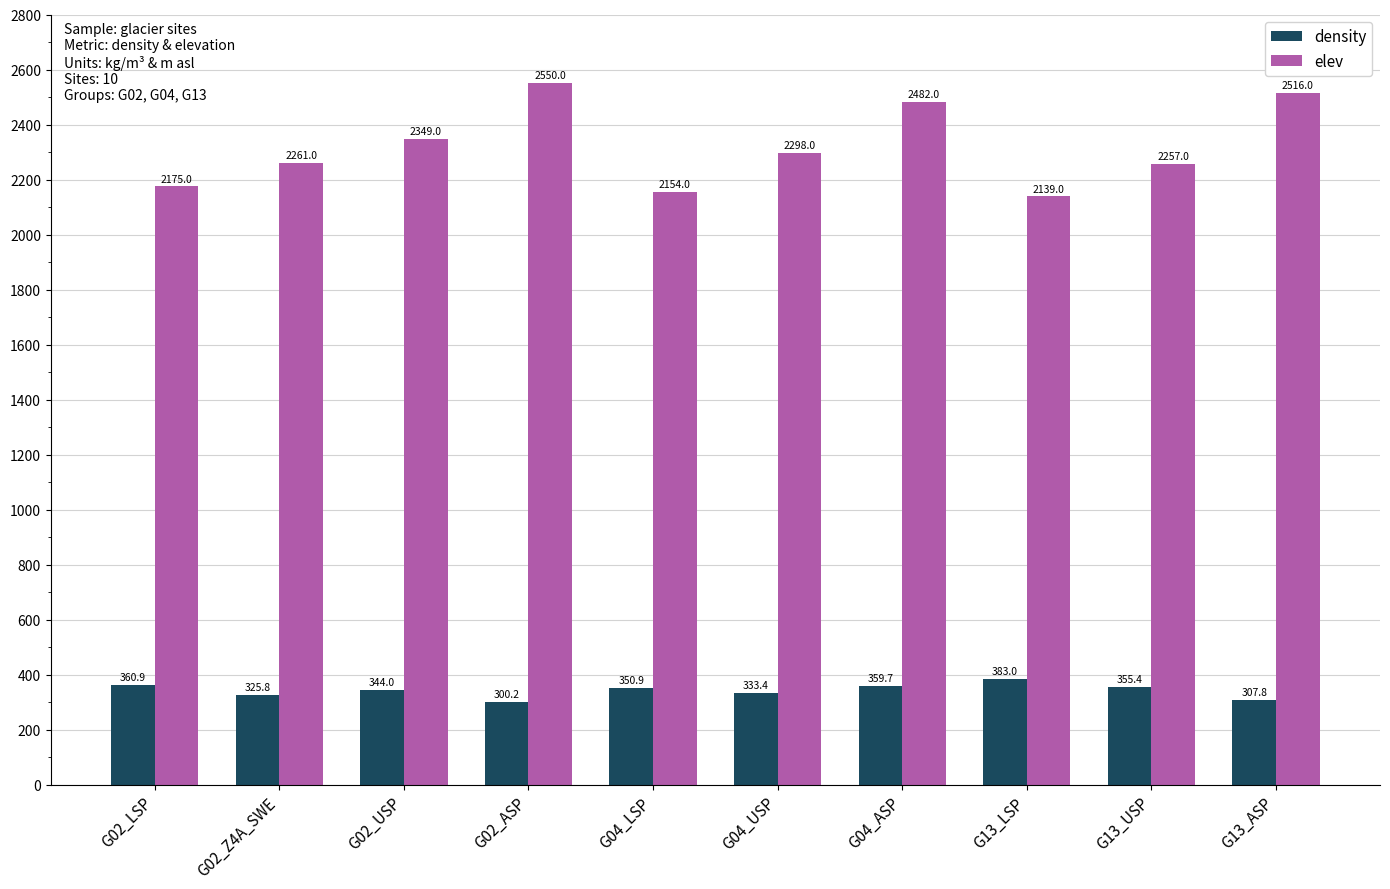

The value of elev at G13_ASP is 4129.7. True or false?

False